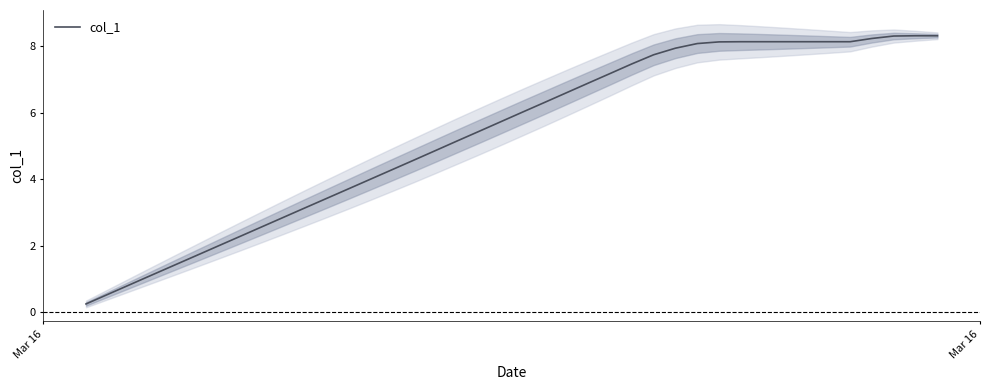

What is the maximum value for col_1?

8.3